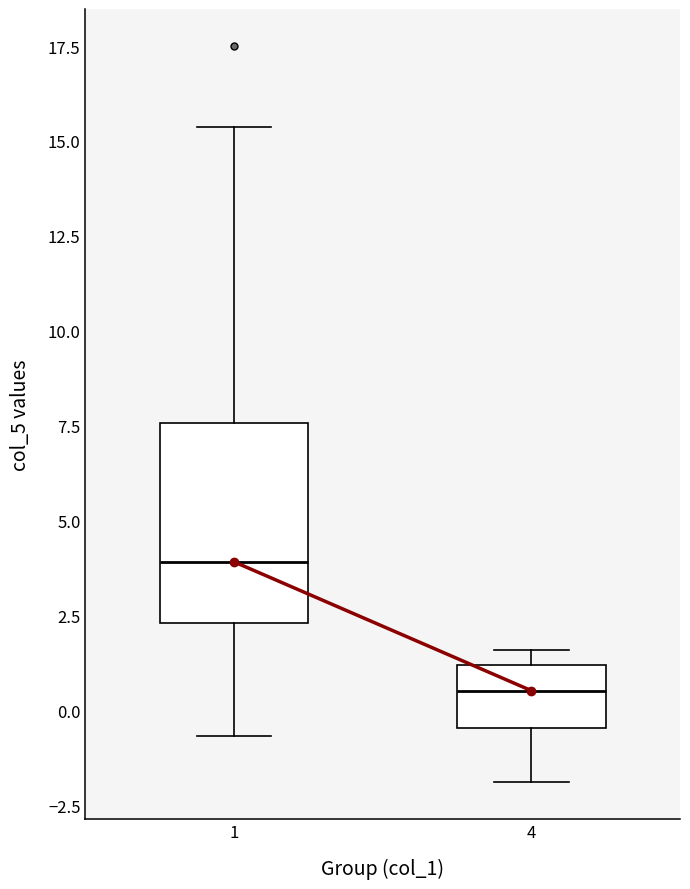

Where is the upper edge of the box at x = 1 on the y-axis? The values are not printed on the chart, so give them approximately, as read against the axis.

7.5